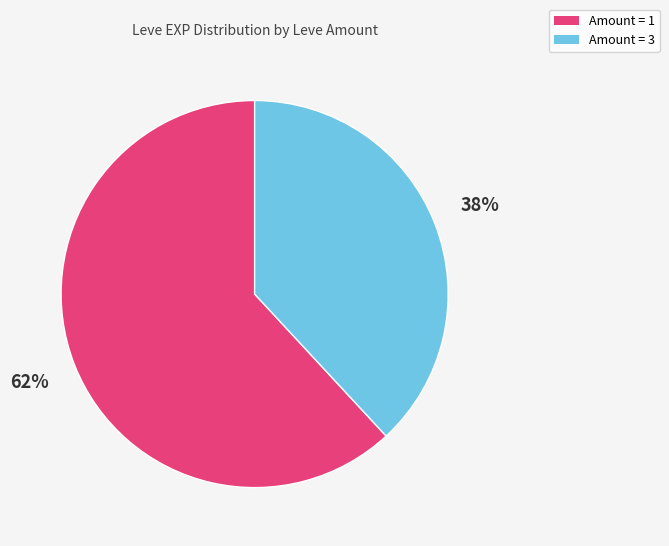

To the nearest percent, what is the average slice percentage?

50%